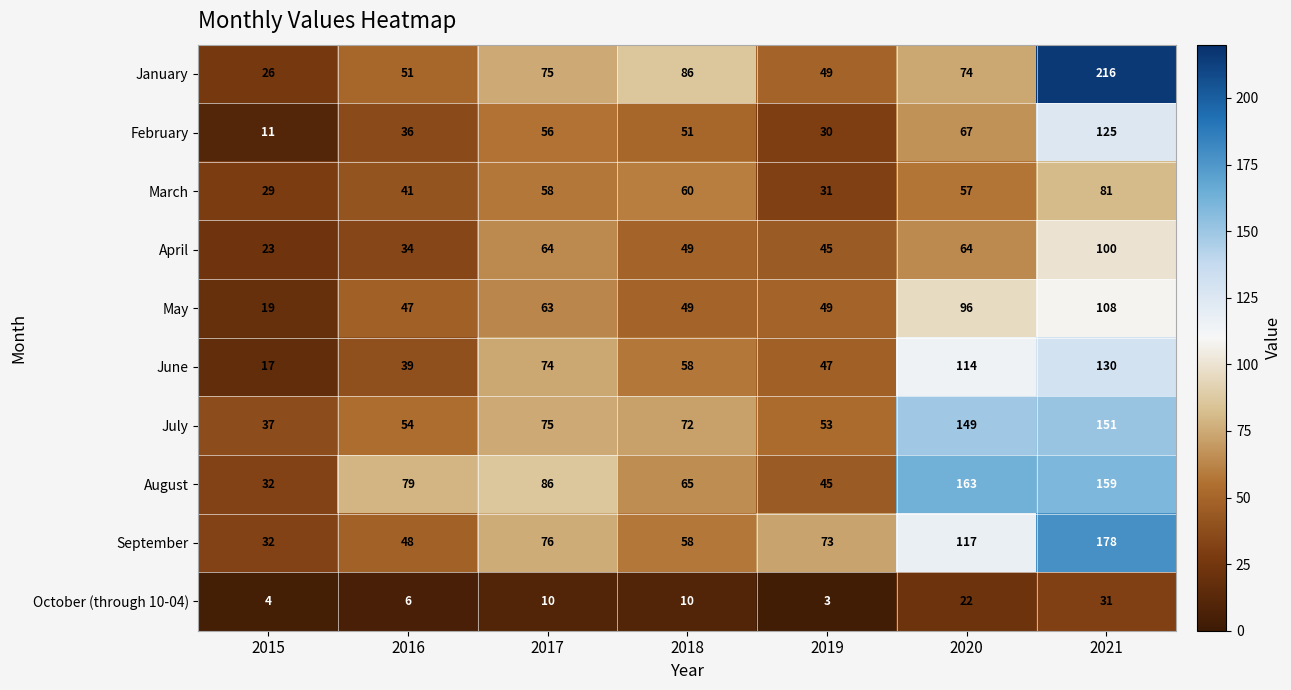

Which series has the largest range (max minus min)?

January